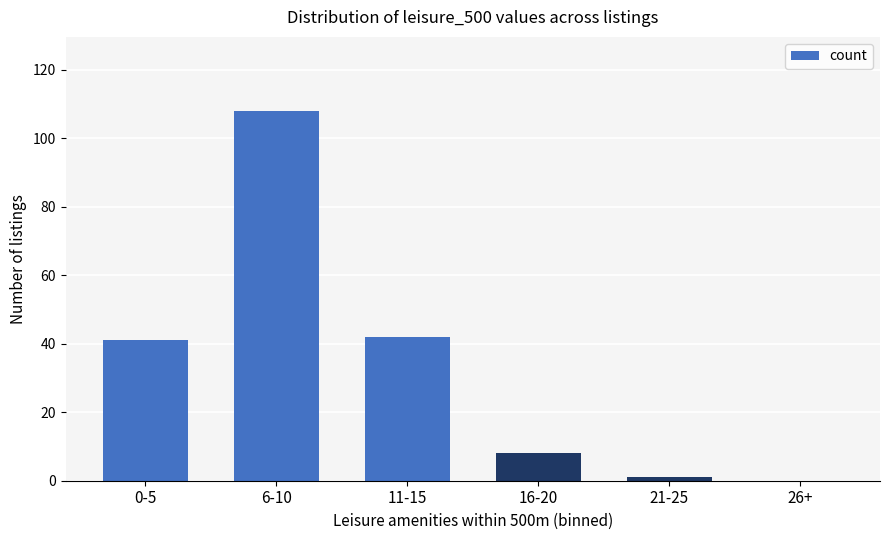

What is the change in value from 11-15 to 26+?

-42